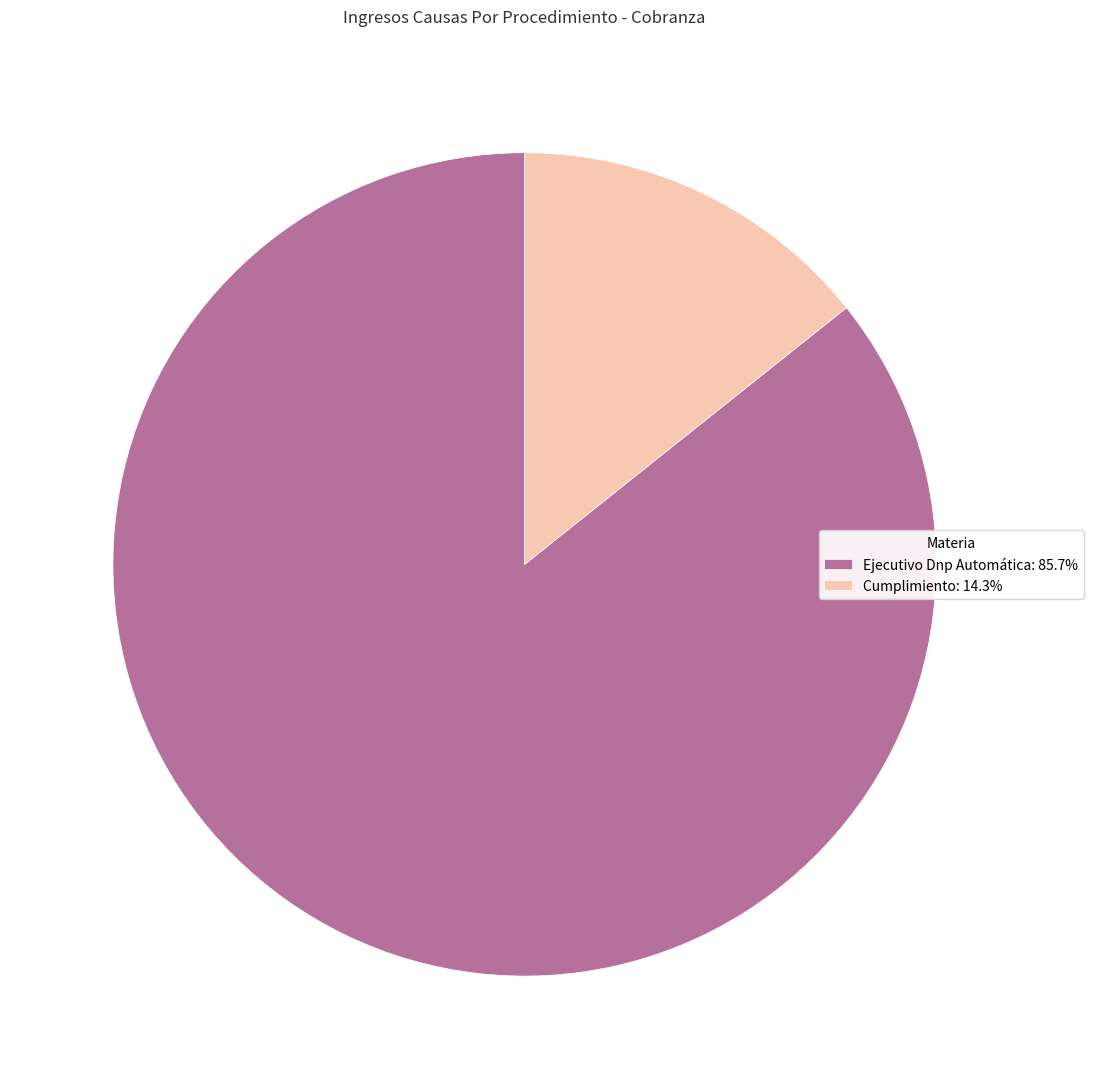

Does Ejecutivo Dnp Automática: 85.7% represent more than half of the total?

Yes